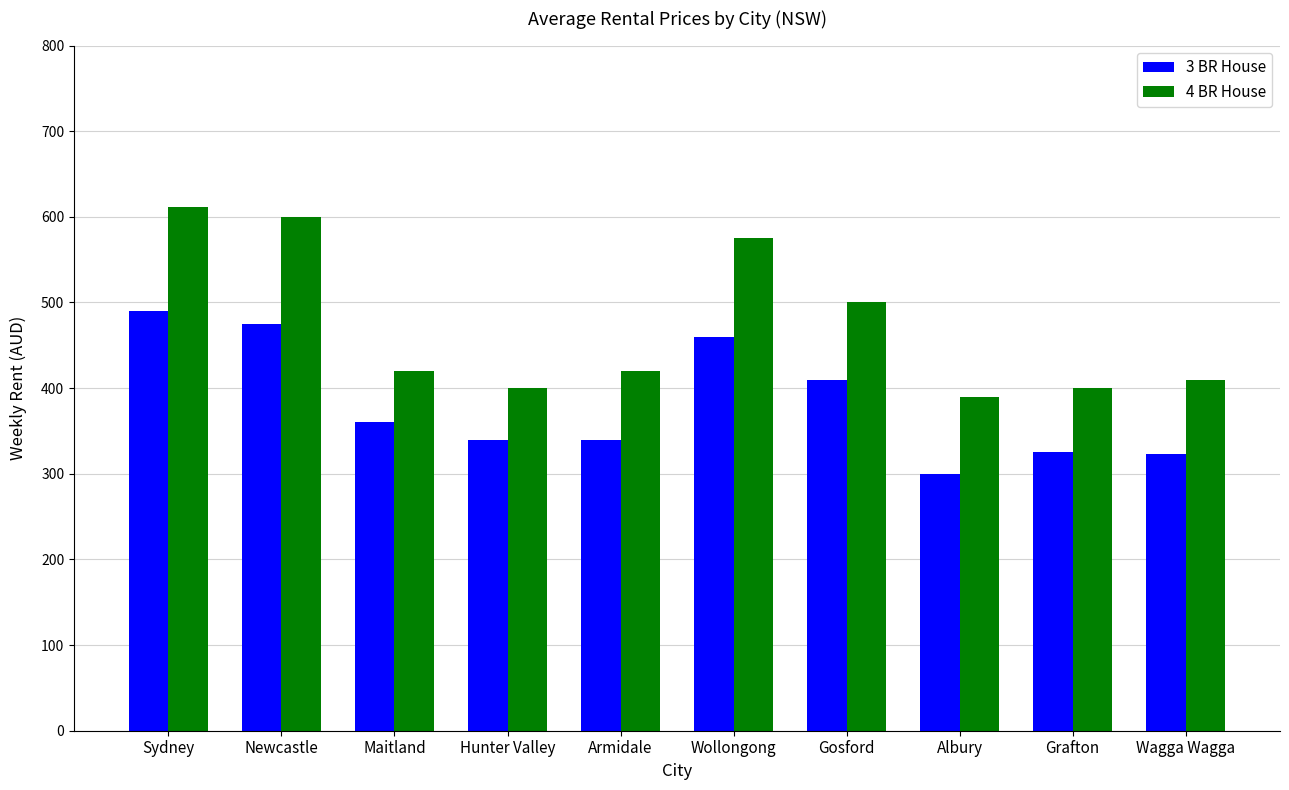

The value of 4 BR House at Albury is 169. True or false?

False